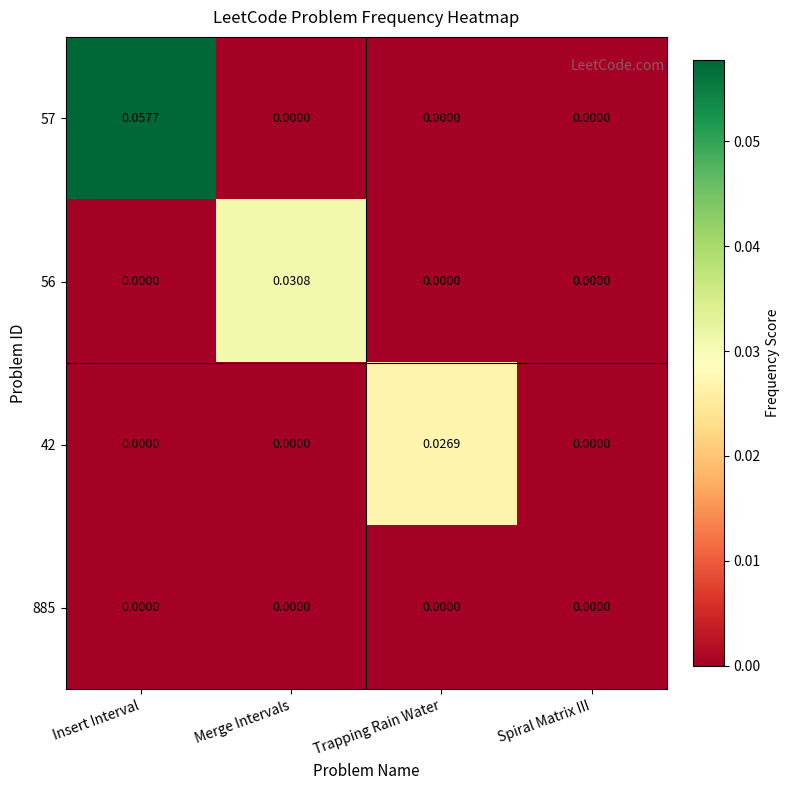

At which category is the sum across all series the highest?

Insert Interval